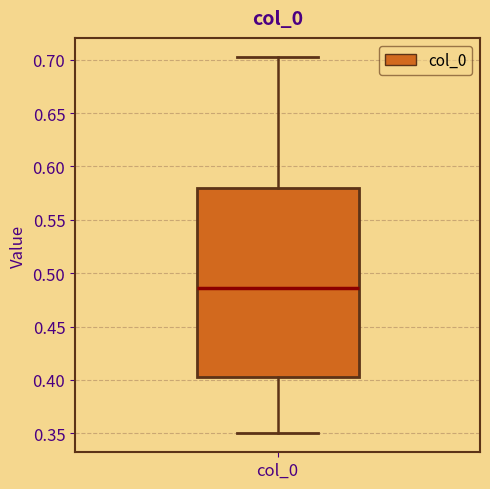

Where does the lower whisker of the box for col_0 end on the y-axis? The values are not printed on the chart, so give them approximately, as read against the axis.

0.350